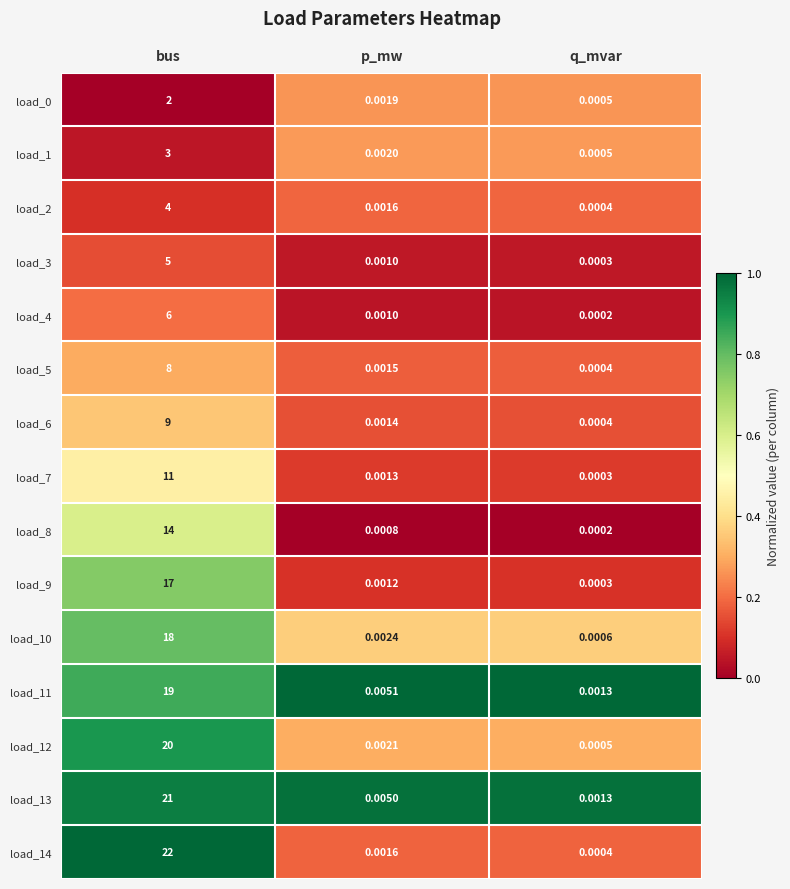

At which label is load_3 closest to 2?

p_mw